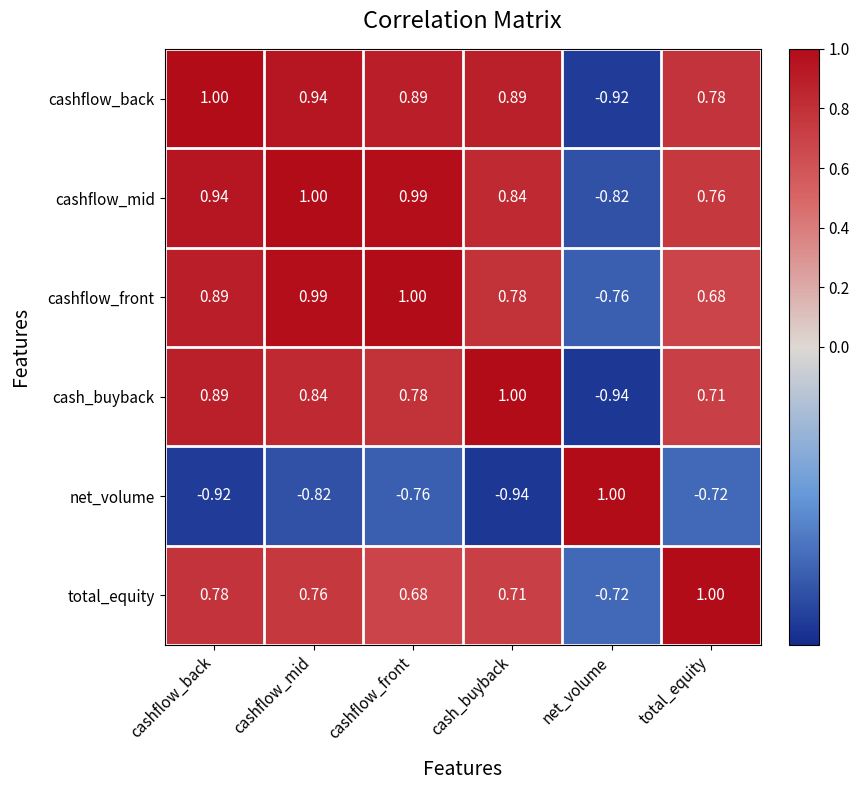

At which label does total_equity reach its minimum?

net_volume